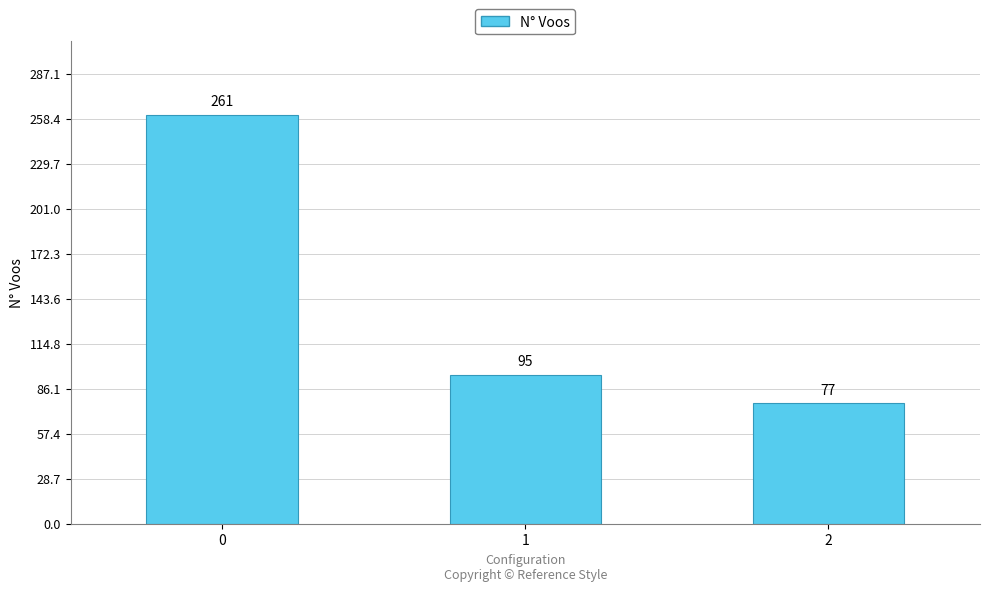

Are the bars horizontal?

No